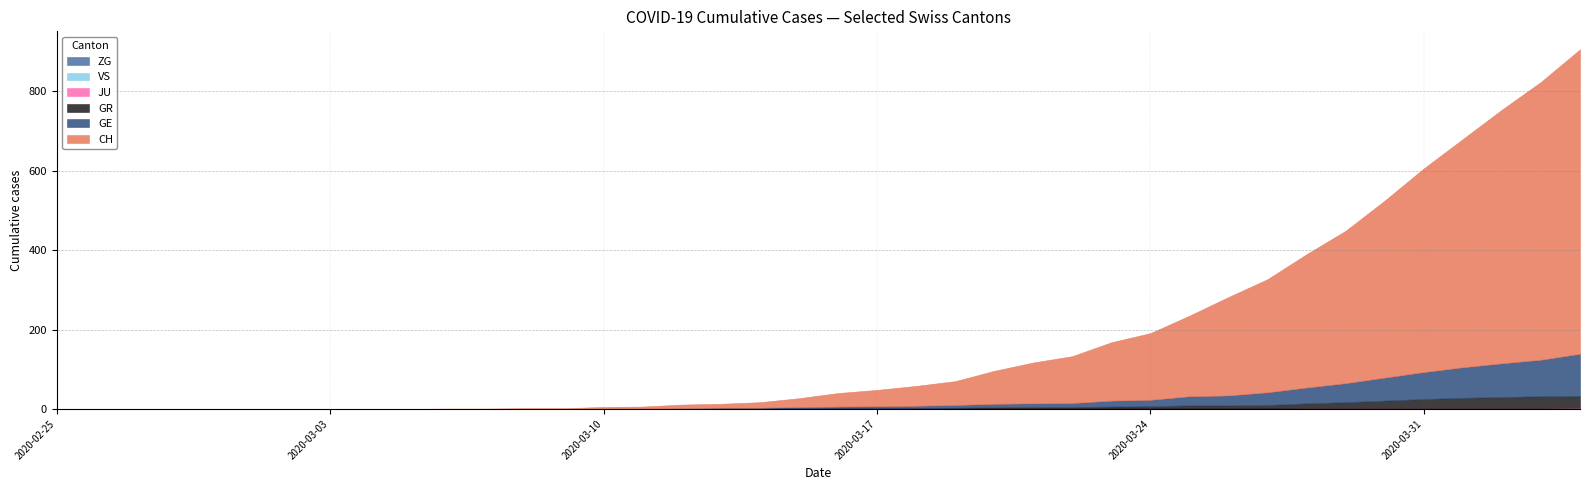

Rank the series at 2020-03-04 from highest to lowest value.

CH, GE, GR, JU, VS, ZG